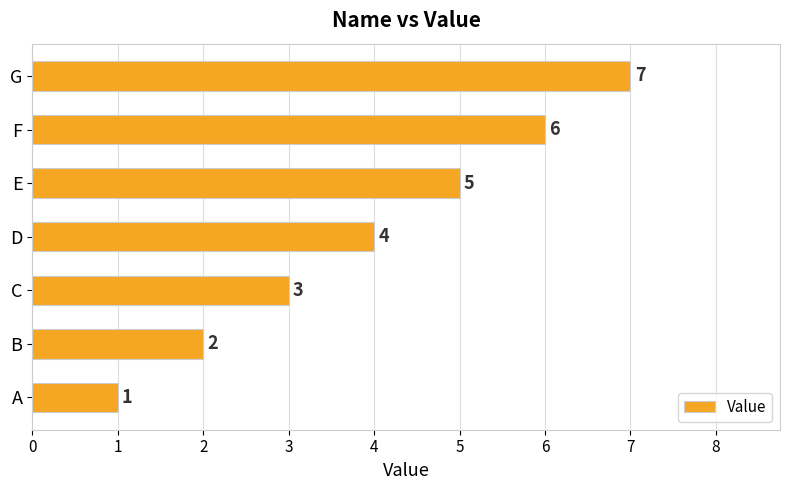

Is it true that the value at F is 9?

False